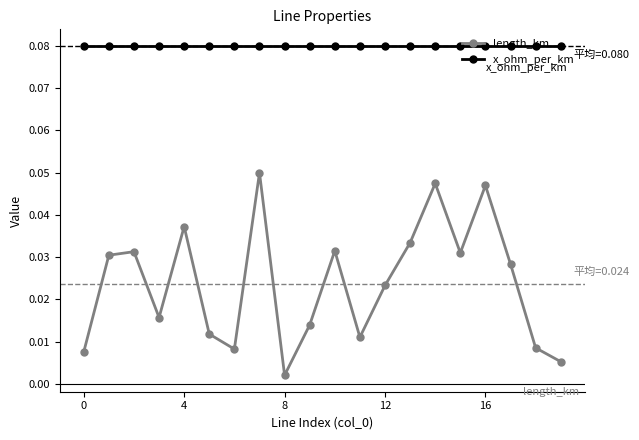

What is the sum of all length_km values?

0.5